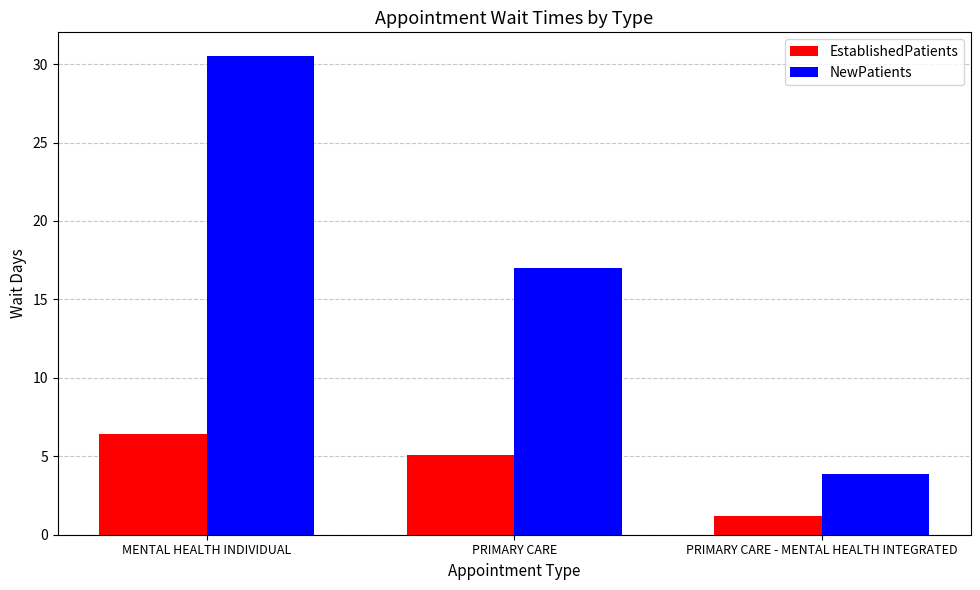

At which label does NewPatients reach its minimum?

PRIMARY CARE - MENTAL HEALTH INTEGRATED